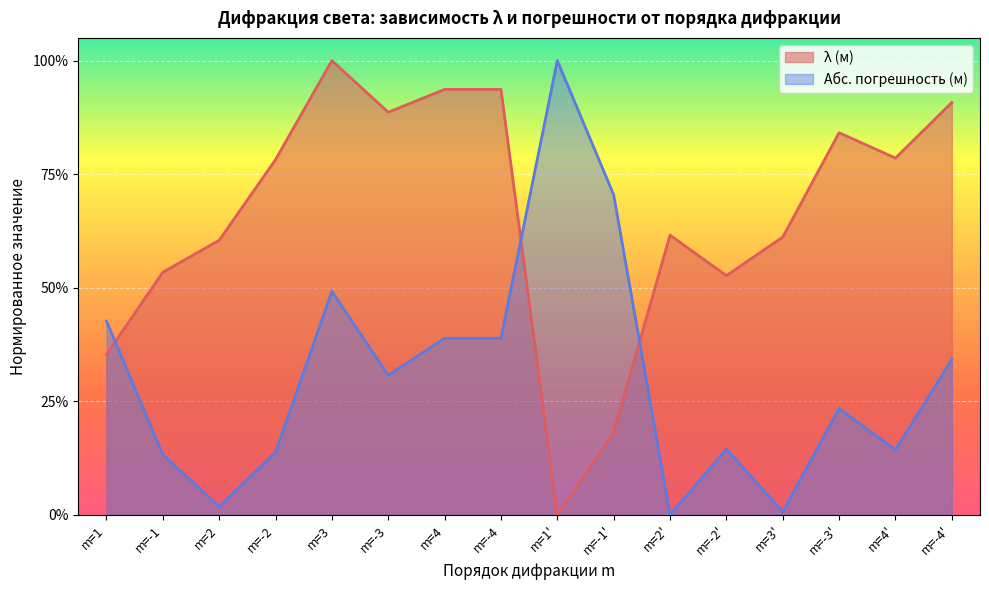

What are all the series names shown in the legend?

λ (м), Абс. погрешность (м)